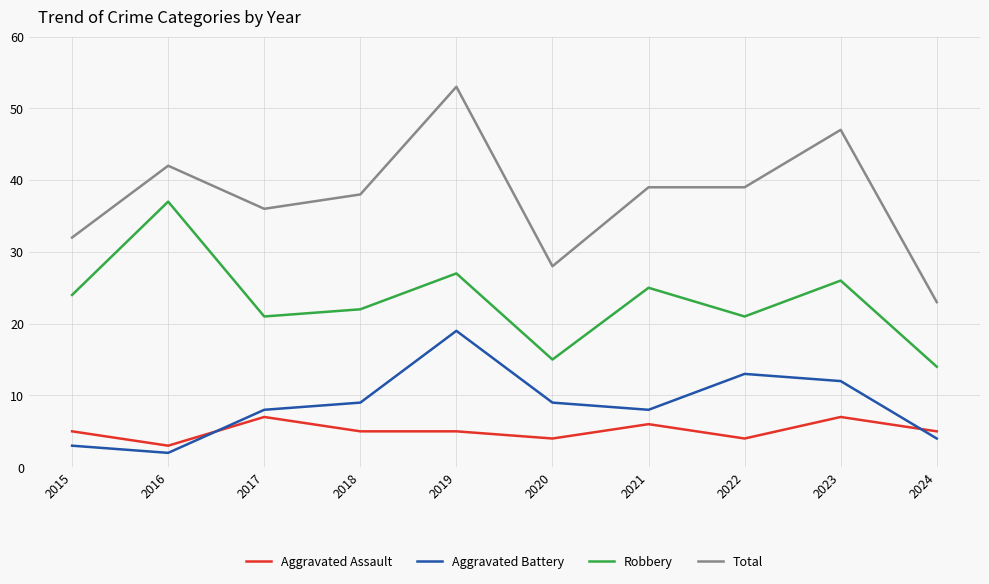

At how many categories does at least one series exceed 40?

3